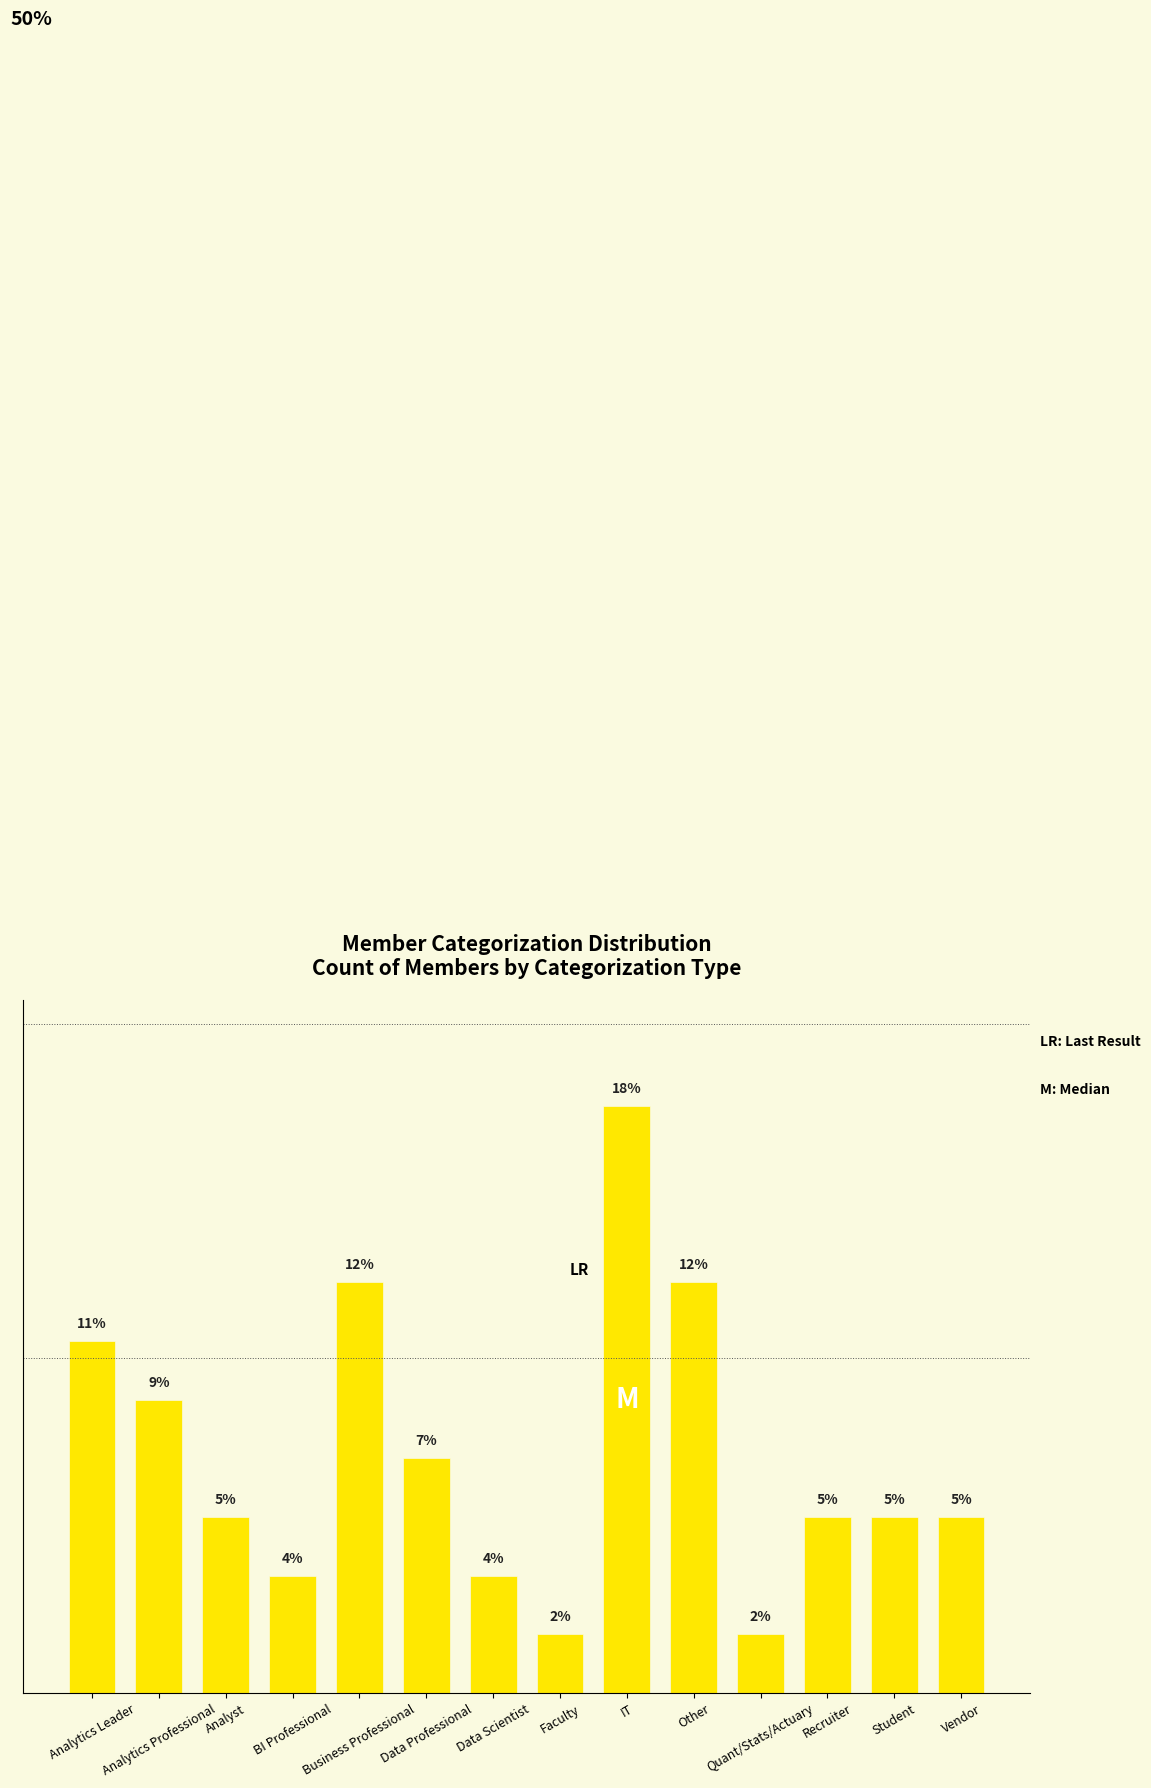

Are the bars horizontal?

No